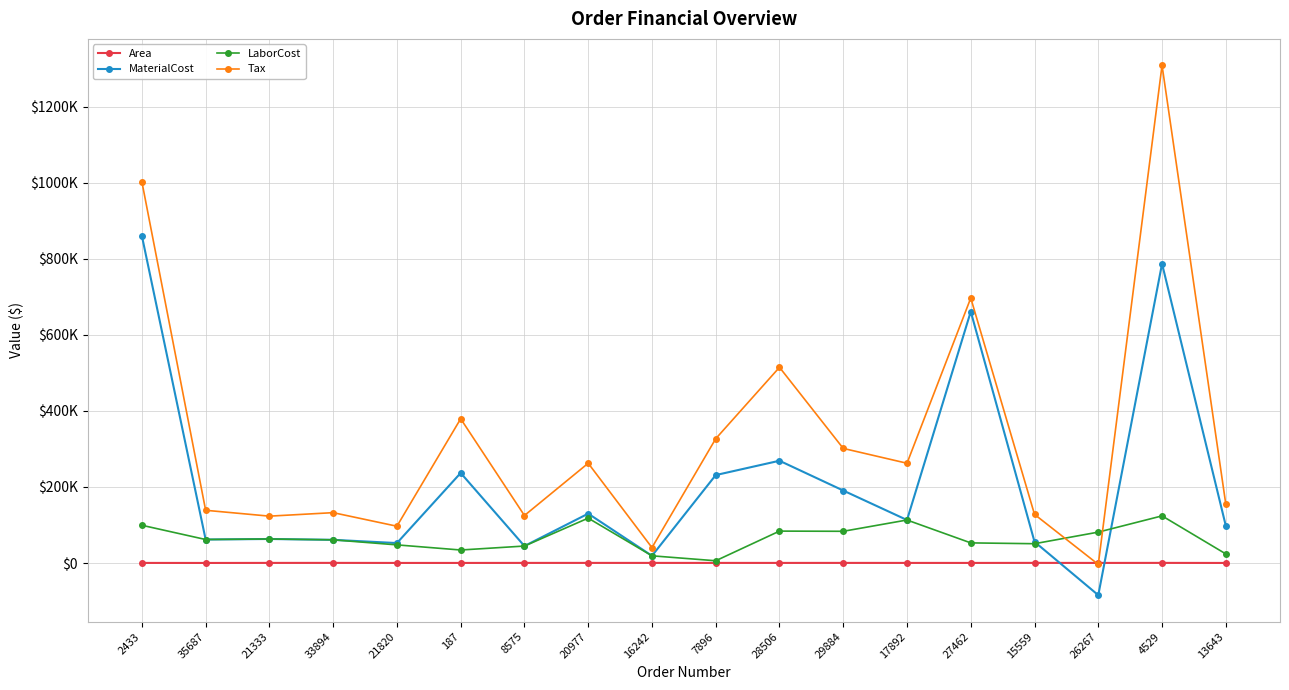

Which series has the largest total across all categories?

Tax